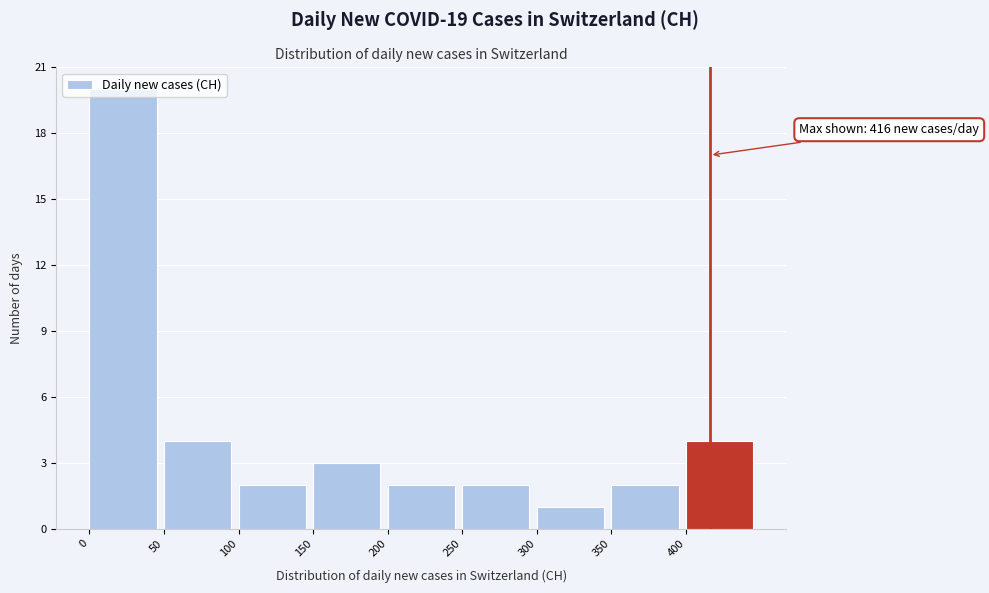

Over which range of the x-axis is the bar tallest?

0 to 50